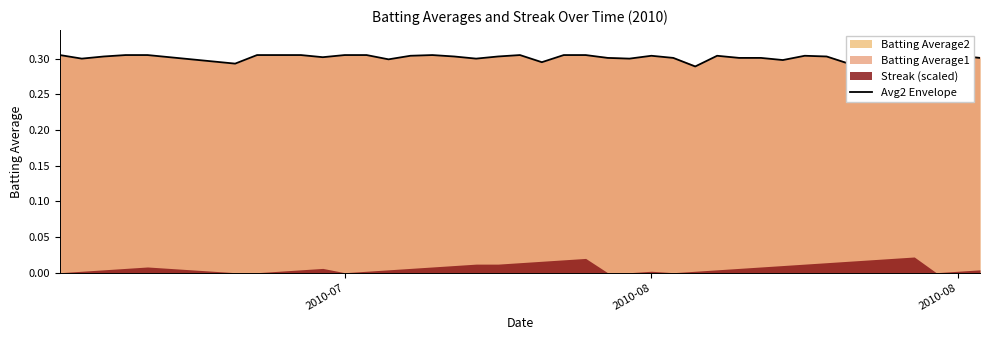

Does the chart have visible grid lines?

No